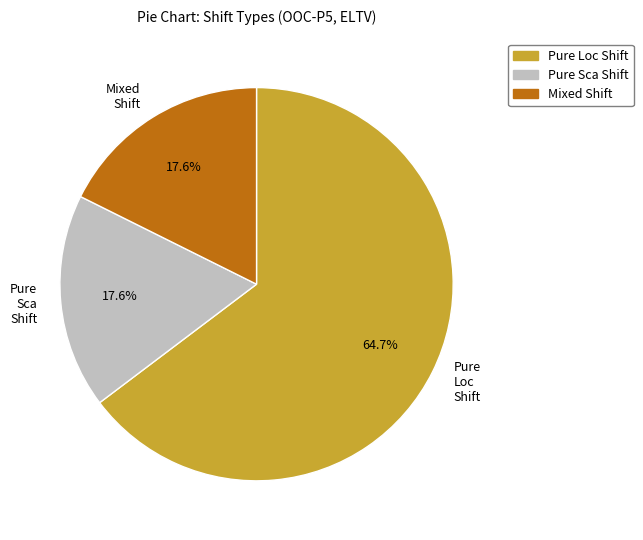

Between Pure Sca Shift and Pure Loc Shift, which is larger?

Pure Loc Shift